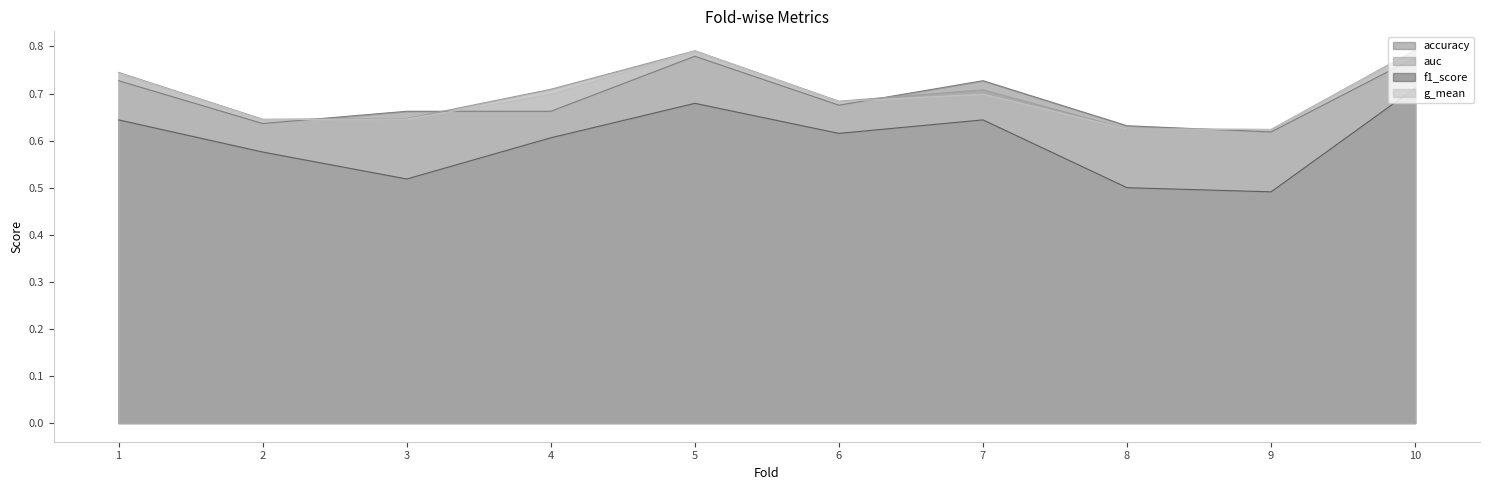

Where is the first local minimum for f1_score?

3